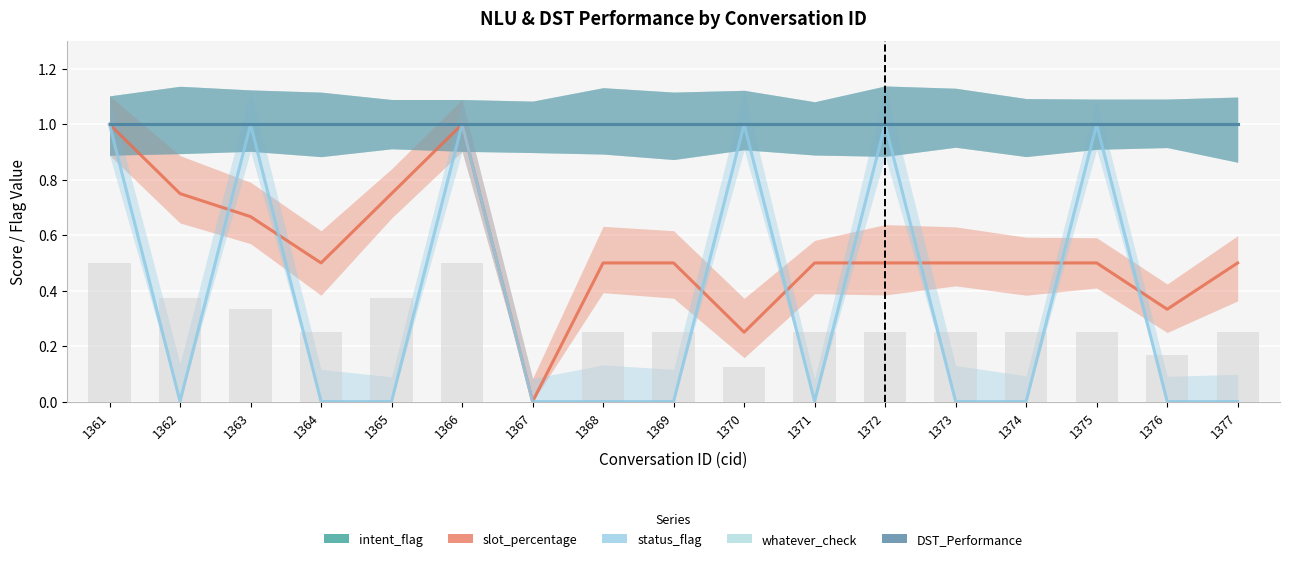

What value does the DST_Performance series have at 1366?

1.0